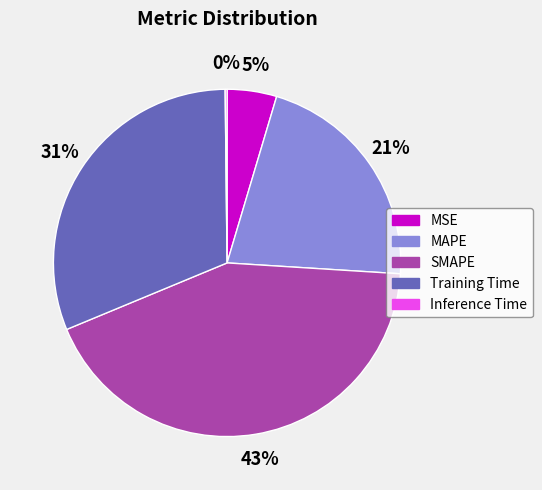

To the nearest percent, what portion does MSE represent?

5%